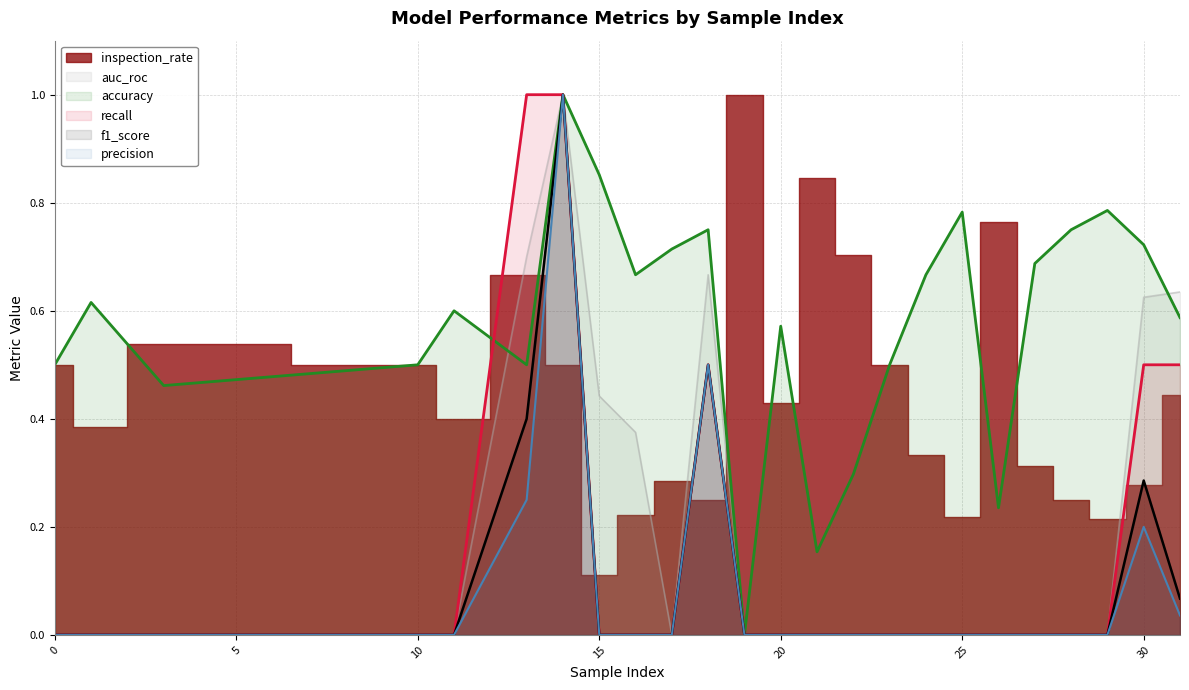

What is the highest value of the f1_score series?

1.0